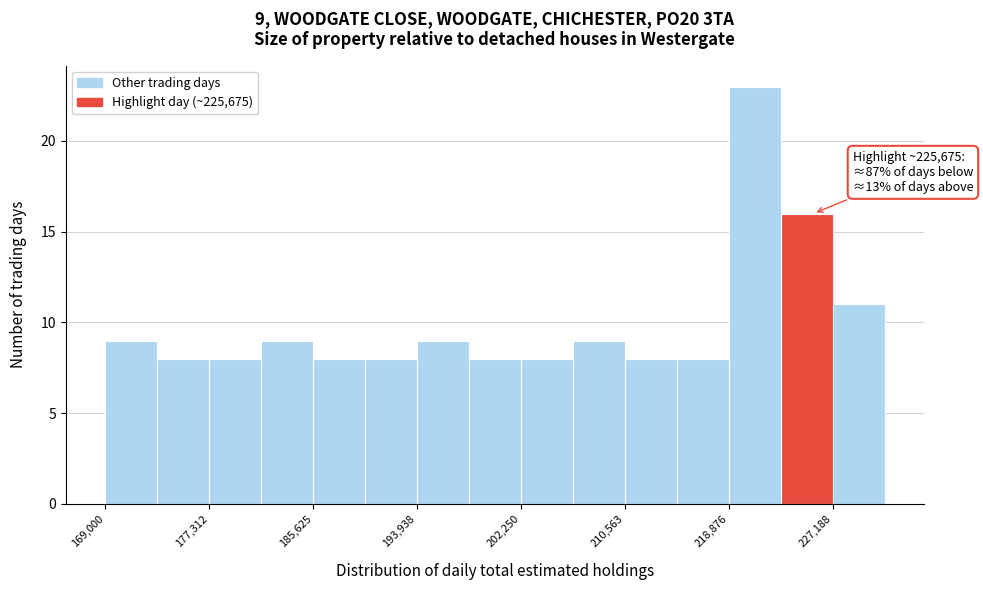

Which range on the x-axis has the tallest bar?

219000 to 223000